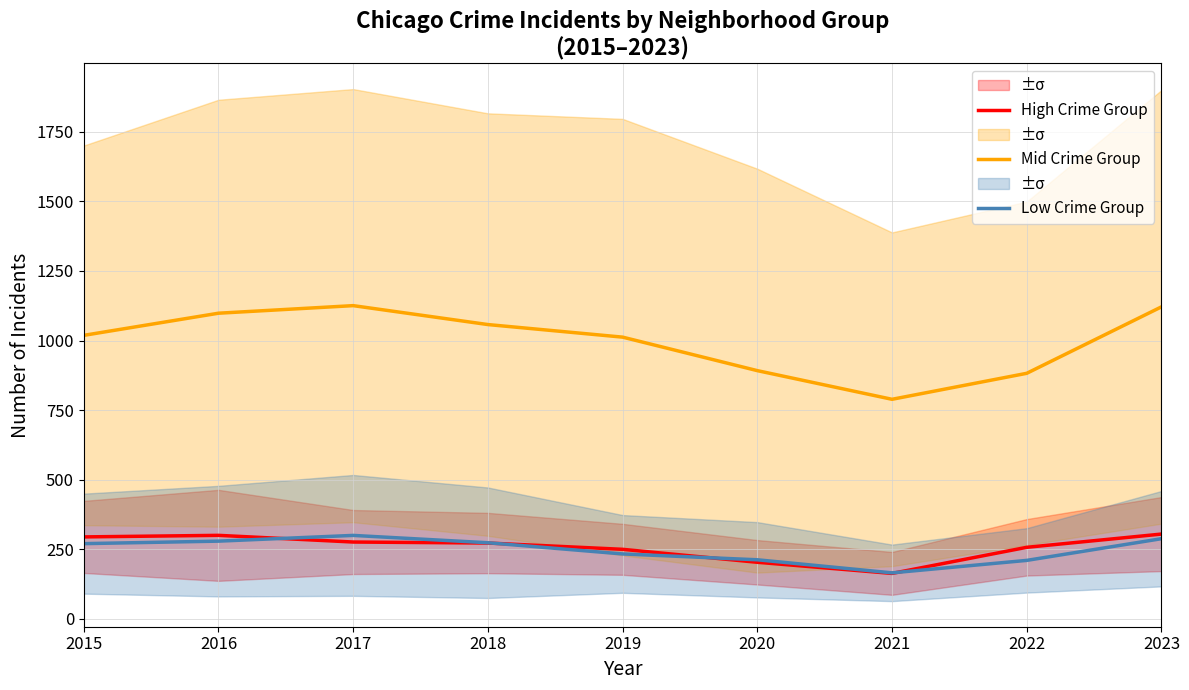

True or false: Low Crime Group and Mid Crime Group intersect in this chart.

False